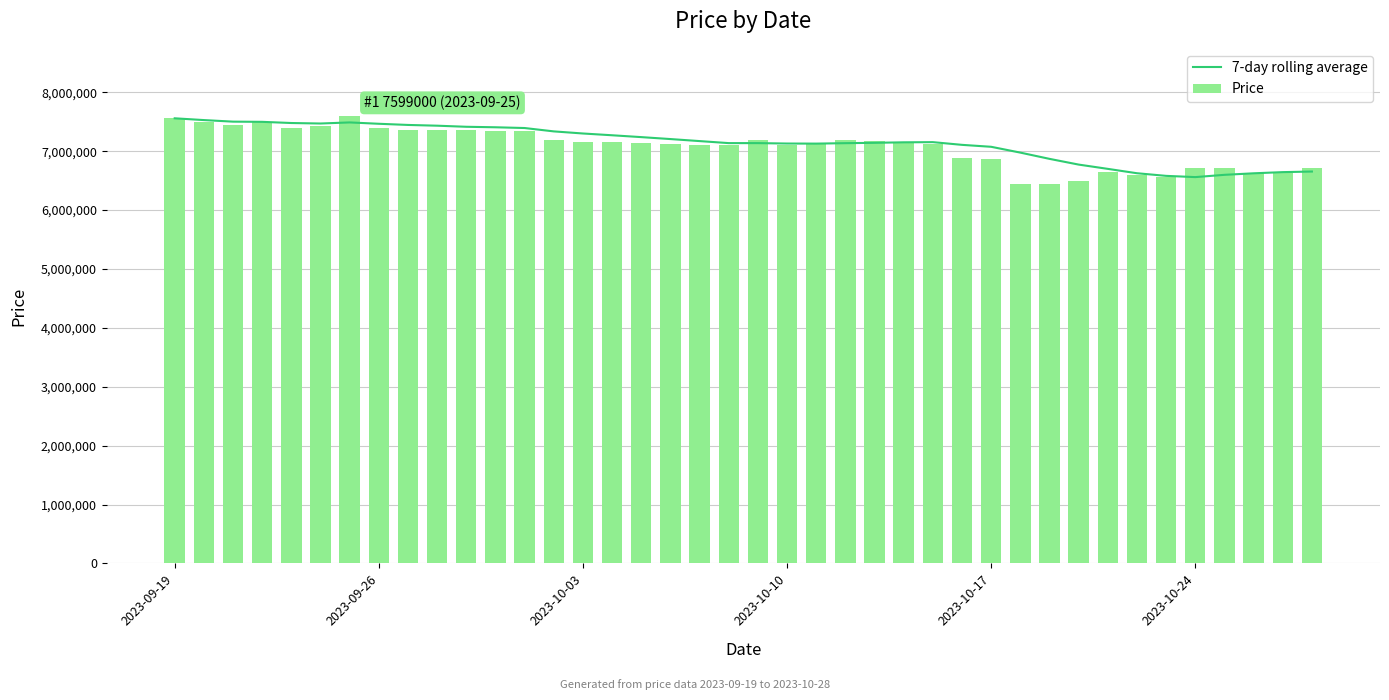

What is the highest value of the Price series?

7599000